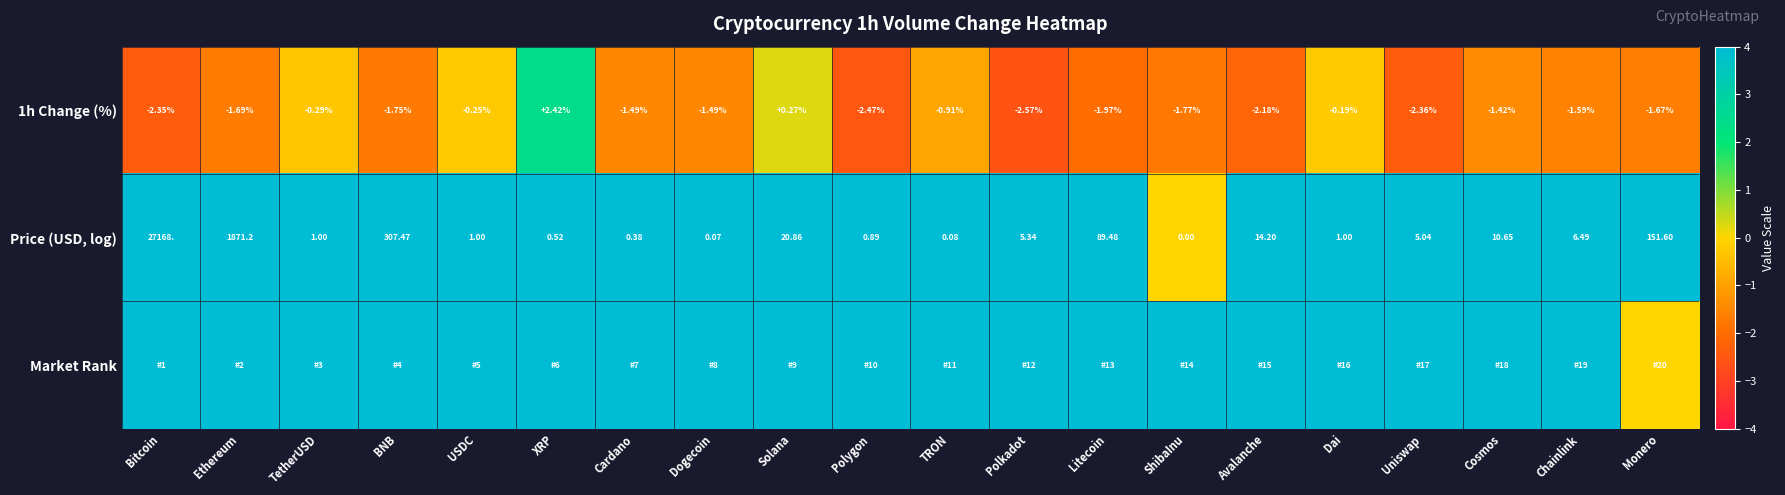

What is the minimum value shown in the chart?

-2.6